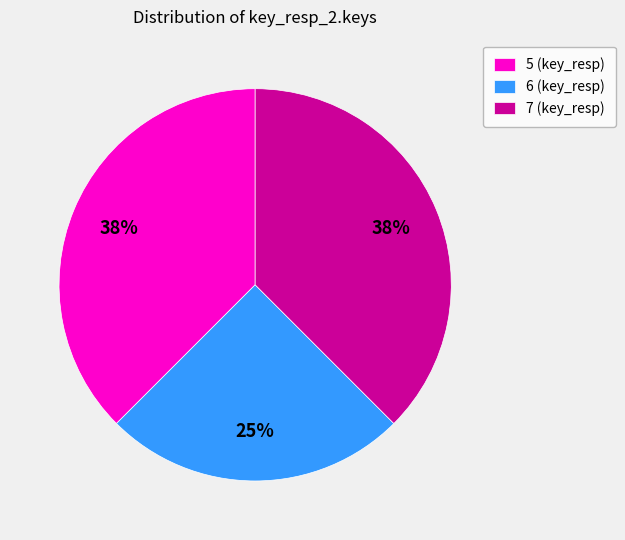

What is the ratio of the value at 6 (key_resp) to the value at 5 (key_resp)?

0.7